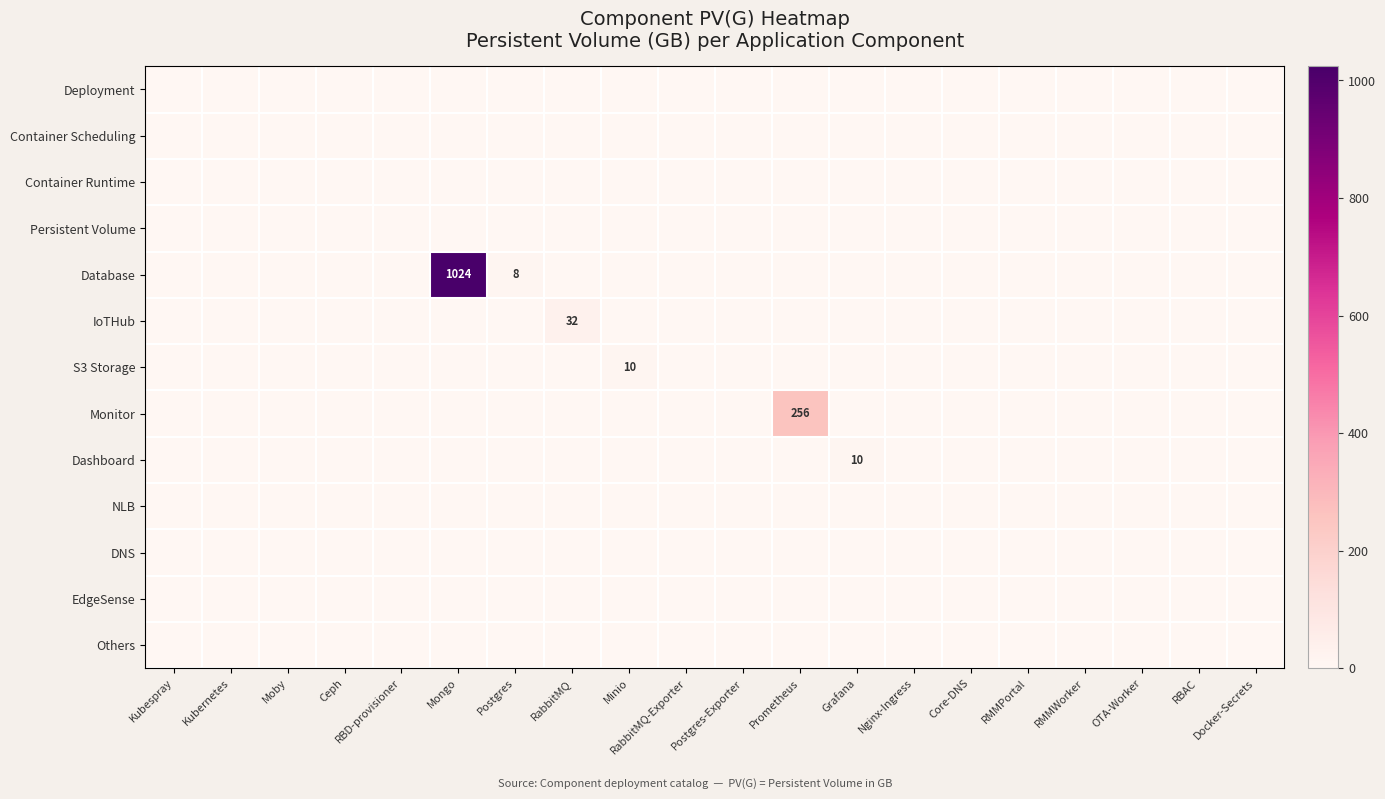

Is the value of Deployment at Kubernetes greater than the value of EdgeSense at RMMPortal?

No